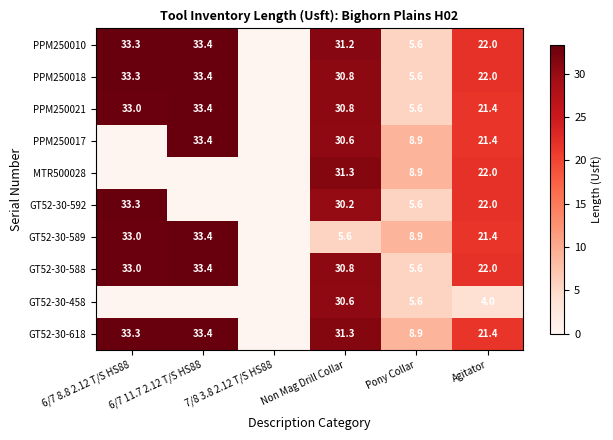

What is the difference between the PPM250010 values at Pony Collar and 6/7 8.8 2.12 T/S HS88?

27.7